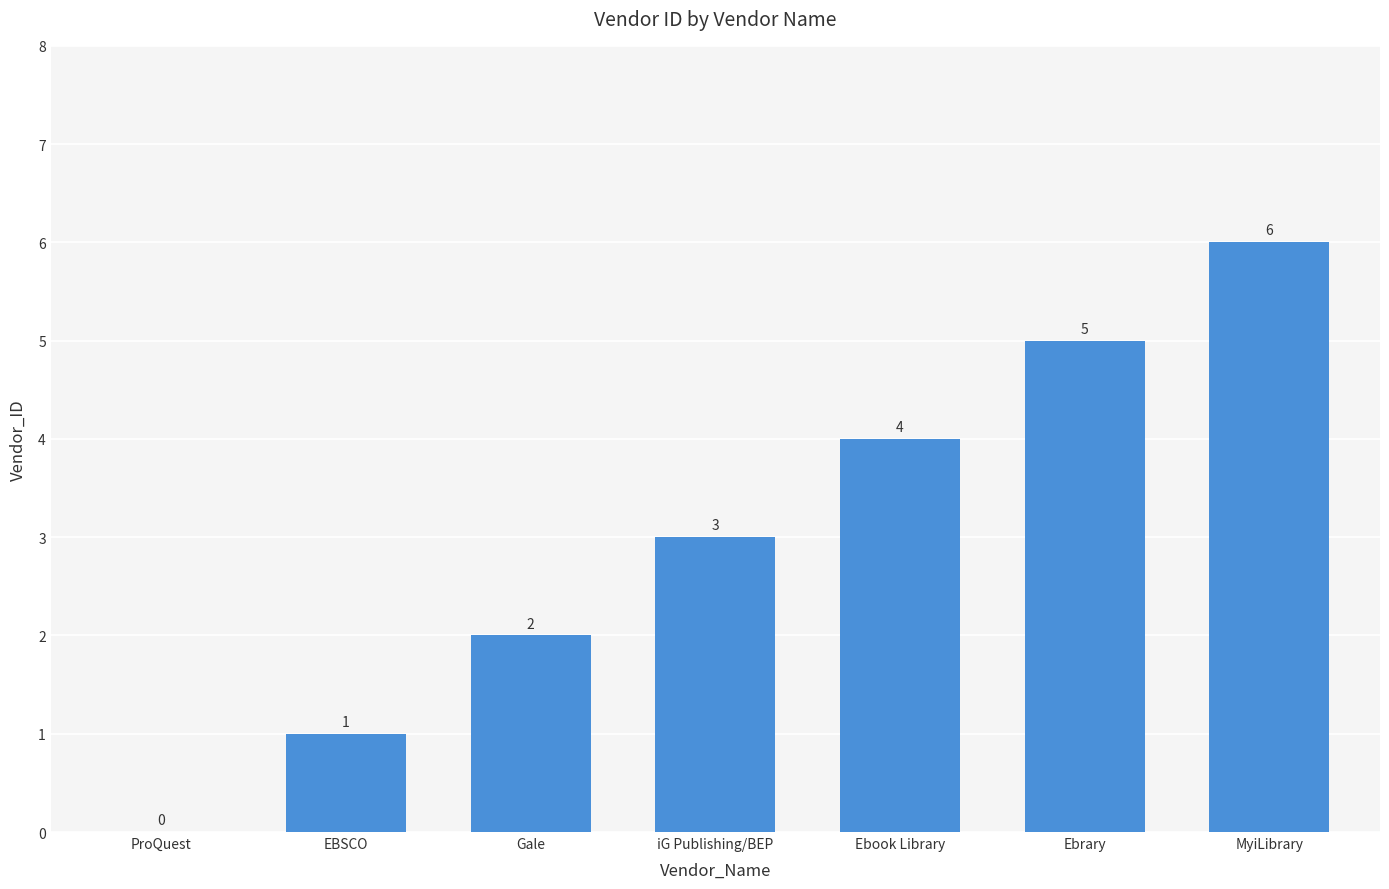

What is the sum of the values at Ebook Library and EBSCO?

5